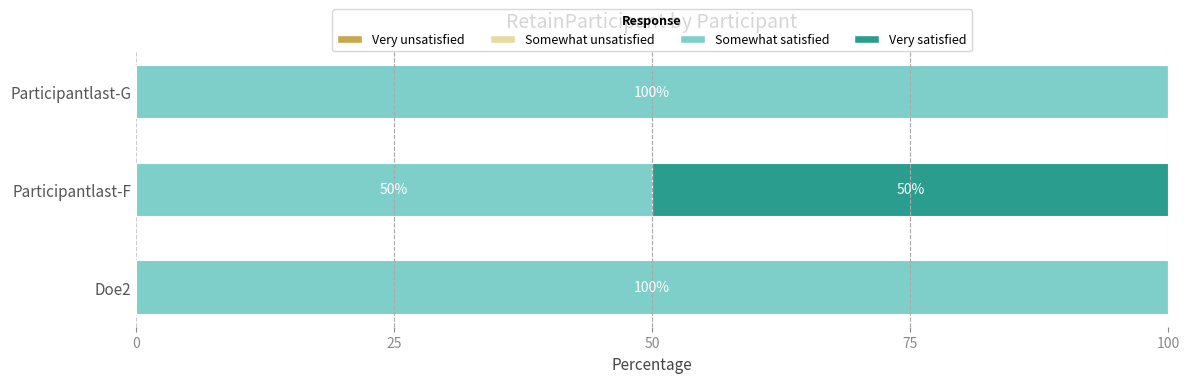

What is the maximum value for Somewhat satisfied?

100